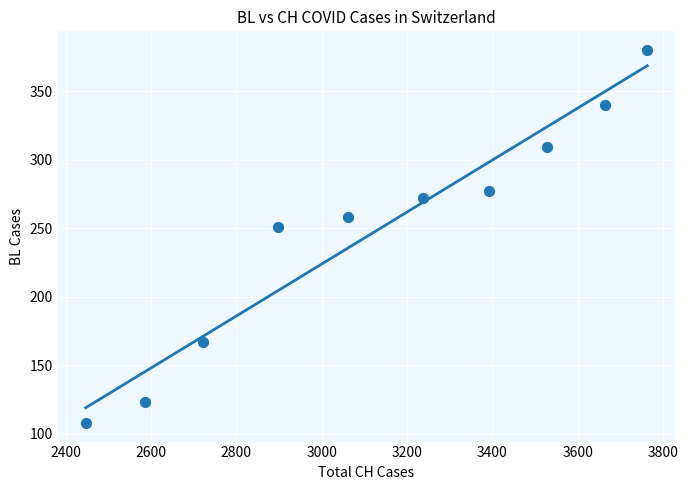

What is the average X value?

3130